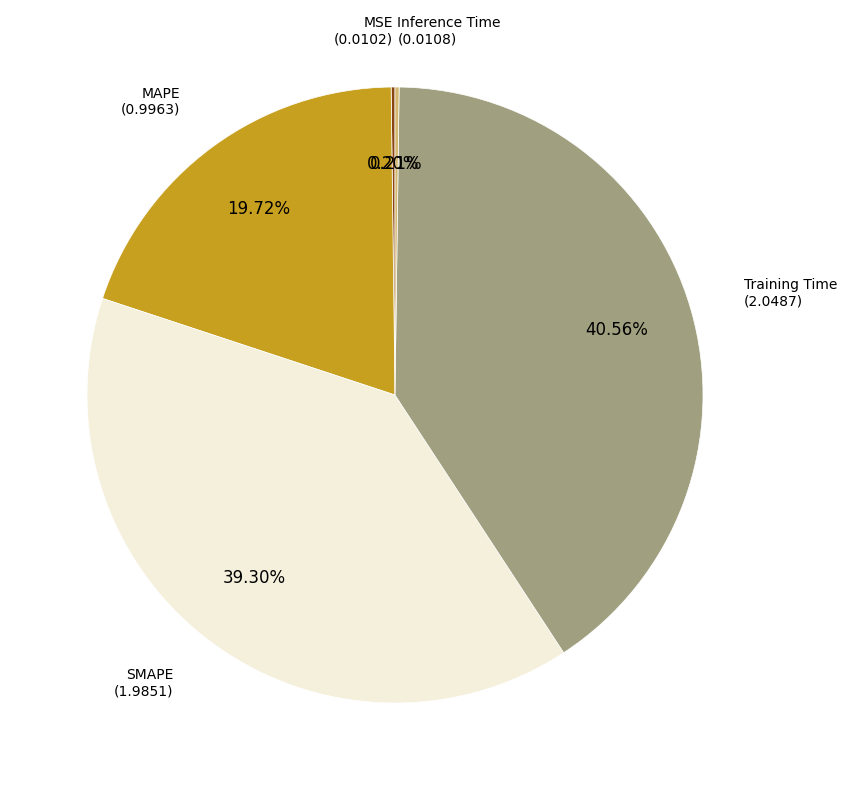

Does any single category account for the majority?

No